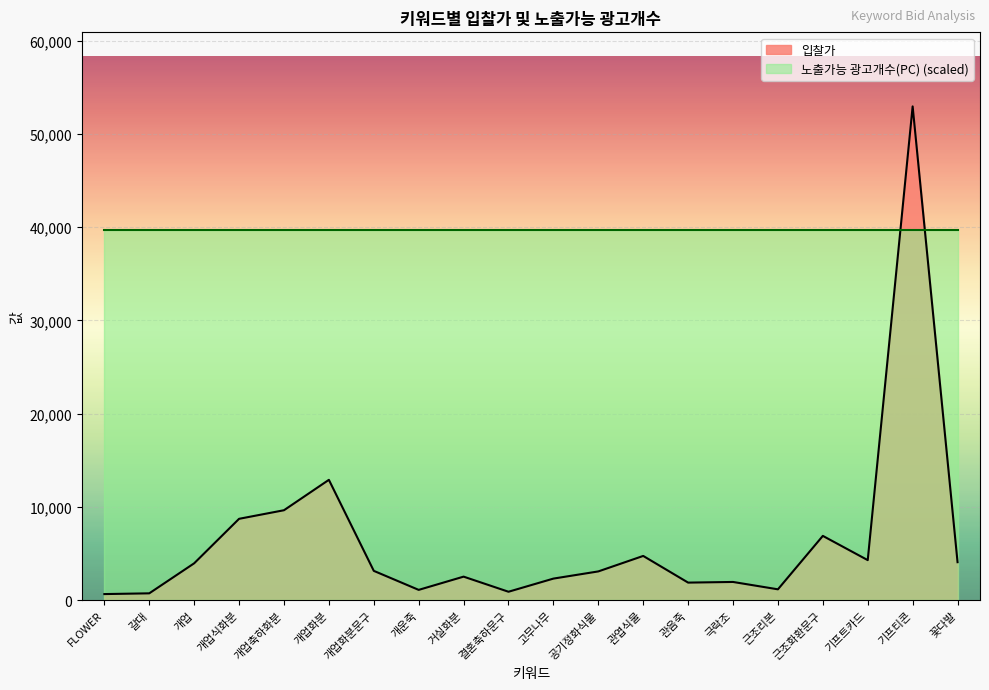

What is the change in value from 갈대 to 기프티콘?

+52210